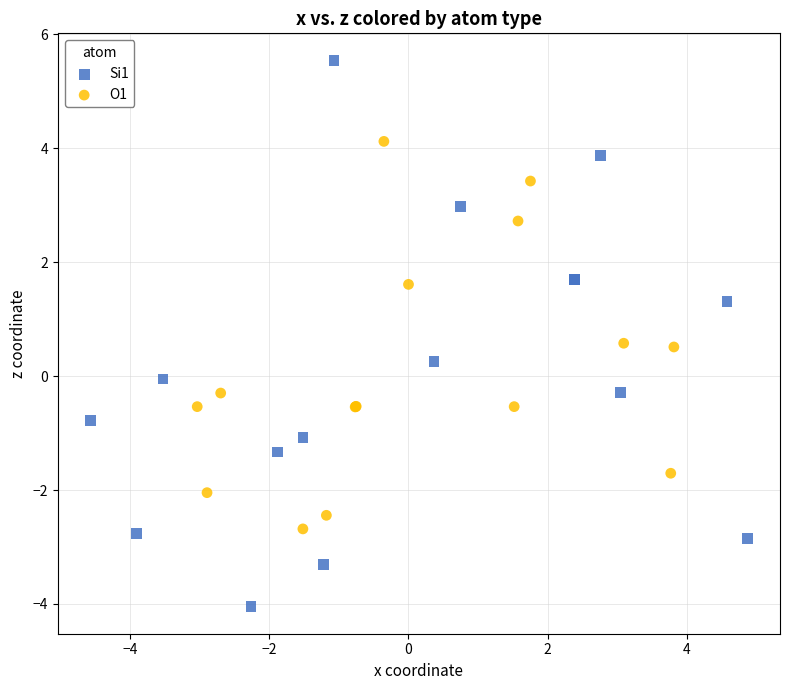

Which series contains the lowest Y value?

Si1